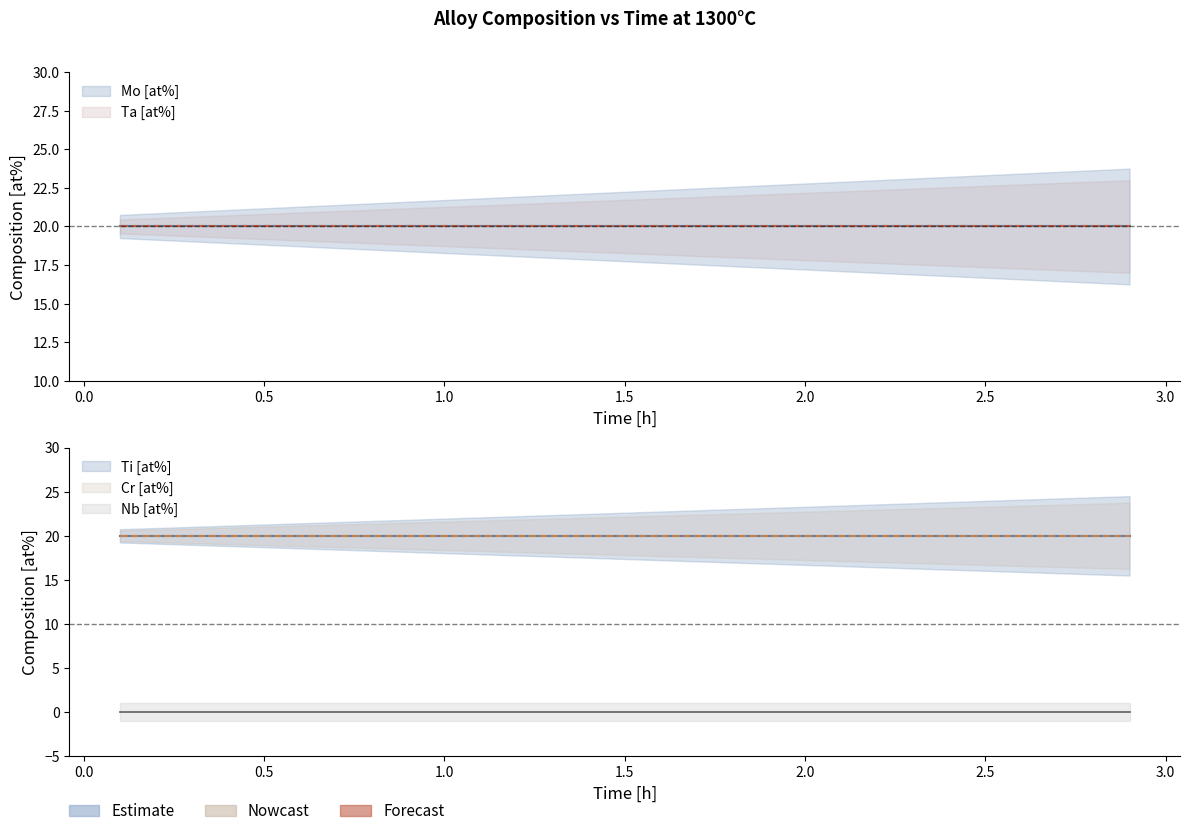

Reading left to right, transcribe all the data shown in this chart.

Mo [at%]: 0.1=20.0	0.3=20.0	0.5=20.0	0.7=20.0	0.9=20.0	1.1=20.0	1.3=20.0	1.5=20.0	1.7=20.0	1.9=20.0	2.1=20.0	2.3=20.0	2.5=20.0	2.7=20.0	2.9=20.0
Nb [at%]: 0.1=0.0	0.3=0.0	0.5=0.0	0.7=0.0	0.9=0.0	1.1=0.0	1.3=0.0	1.5=0.0	1.7=0.0	1.9=0.0	2.1=0.0	2.3=0.0	2.5=0.0	2.7=0.0	2.9=0.0
Ta [at%]: 0.1=20.0	0.3=20.0	0.5=20.0	0.7=20.0	0.9=20.0	1.1=20.0	1.3=20.0	1.5=20.0	1.7=20.0	1.9=20.0	2.1=20.0	2.3=20.0	2.5=20.0	2.7=20.0	2.9=20.0
Ti [at%]: 0.1=20.0	0.3=20.0	0.5=20.0	0.7=20.0	0.9=20.0	1.1=20.0	1.3=20.0	1.5=20.0	1.7=20.0	1.9=20.0	2.1=20.0	2.3=20.0	2.5=20.0	2.7=20.0	2.9=20.0
Cr [at%]: 0.1=20.0	0.3=20.0	0.5=20.0	0.7=20.0	0.9=20.0	1.1=20.0	1.3=20.0	1.5=20.0	1.7=20.0	1.9=20.0	2.1=20.0	2.3=20.0	2.5=20.0	2.7=20.0	2.9=20.0
Time [h]: 0.1=0.1	0.3=0.3	0.5=0.5	0.7=0.7	0.9=0.9	1.1=1.1	1.3=1.3	1.5=1.5	1.7=1.7	1.9=1.9	2.1=2.1	2.3=2.3	2.5=2.5	2.7=2.7	2.9=2.9